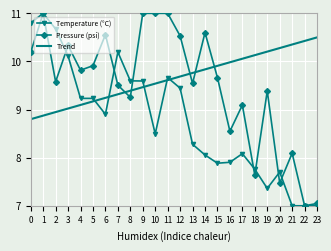

At which category does Pressure (psi) reach its first local peak?

1